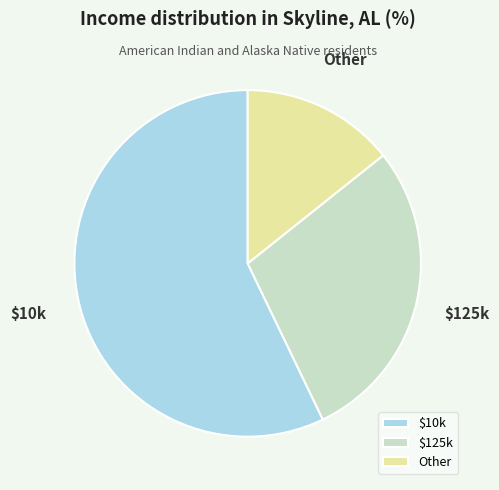

What is the ratio of the value at $125k to the value at Other?

2.0